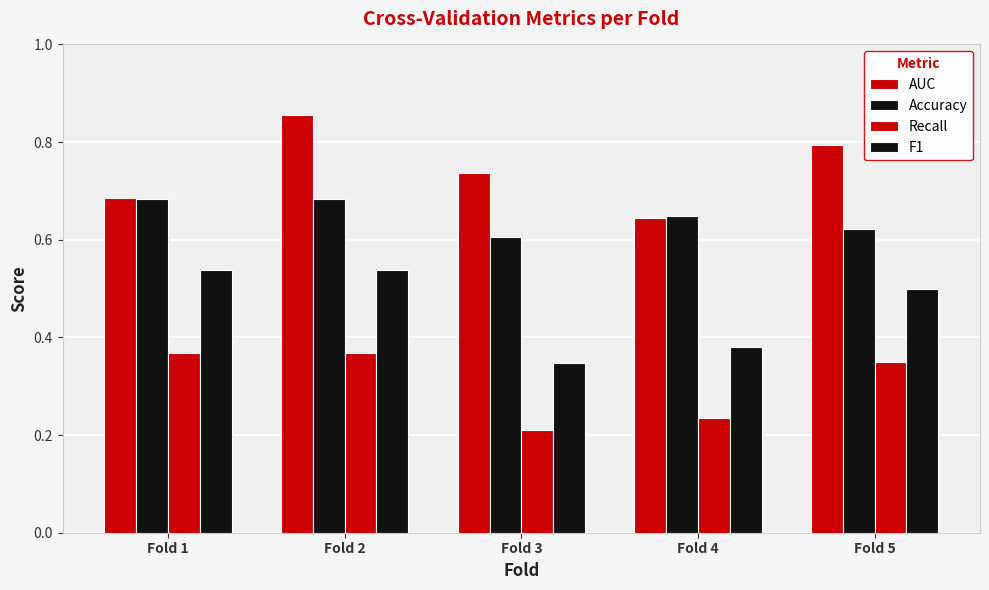

The F1 series shows 0.1 at Fold 5. True or false?

False